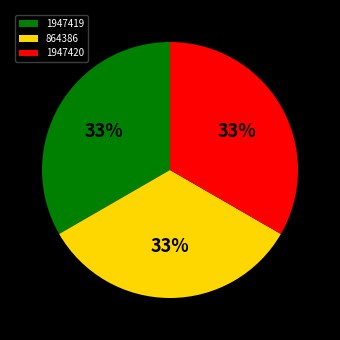

Combined, do 864386 and 1947419 account for over 50%?

Yes